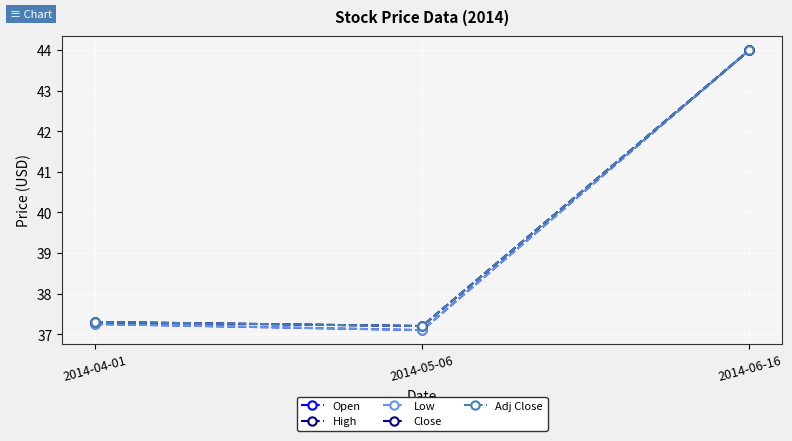

Is this an area chart (filled region under the line)?

No